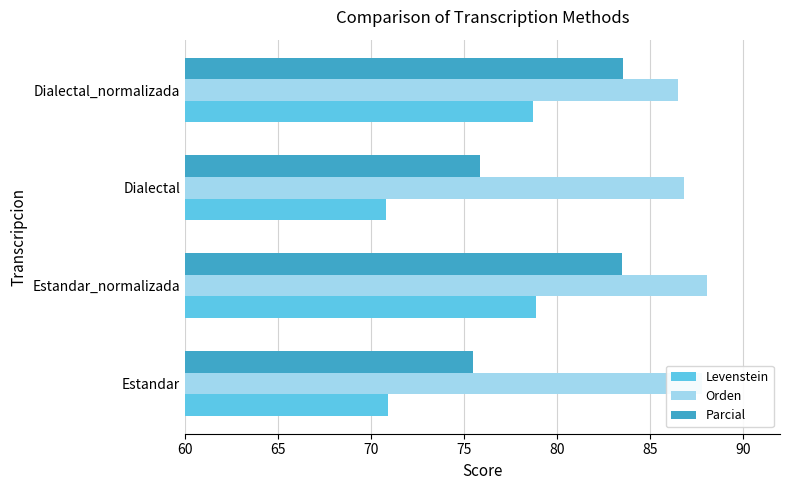

How many data points in Orden are less than 87?

2